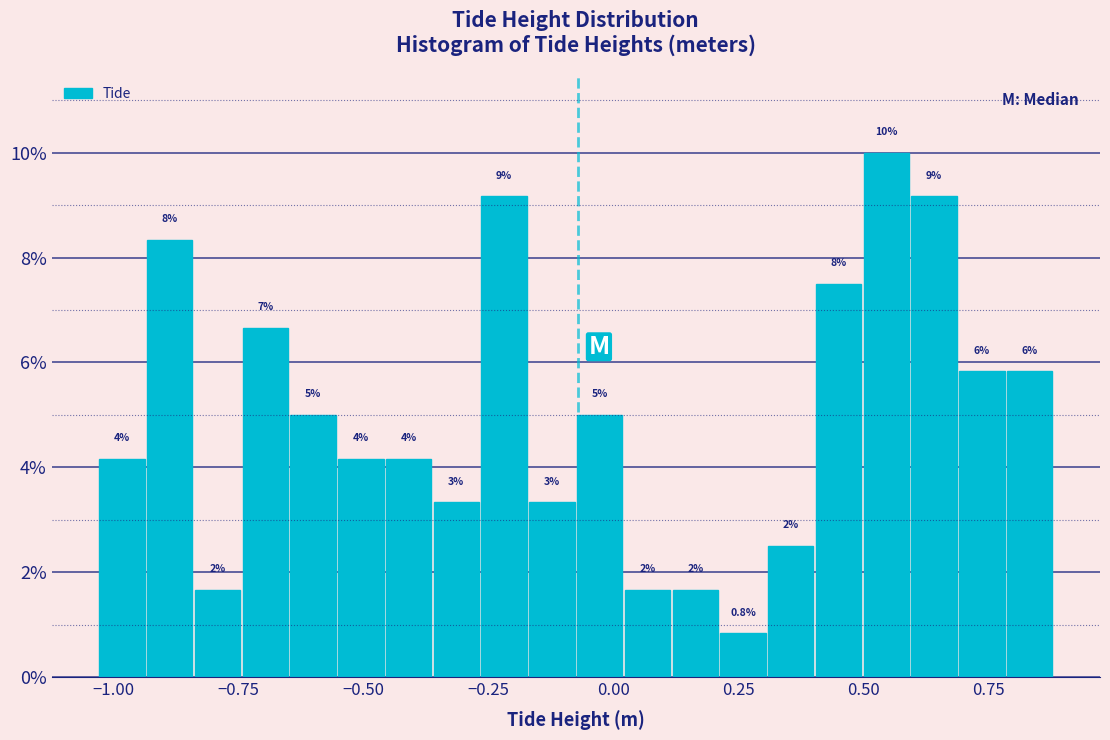

Around what value on the x-axis is the tallest bar? Give the approximate position of its centre, as read against the axis.

0.55